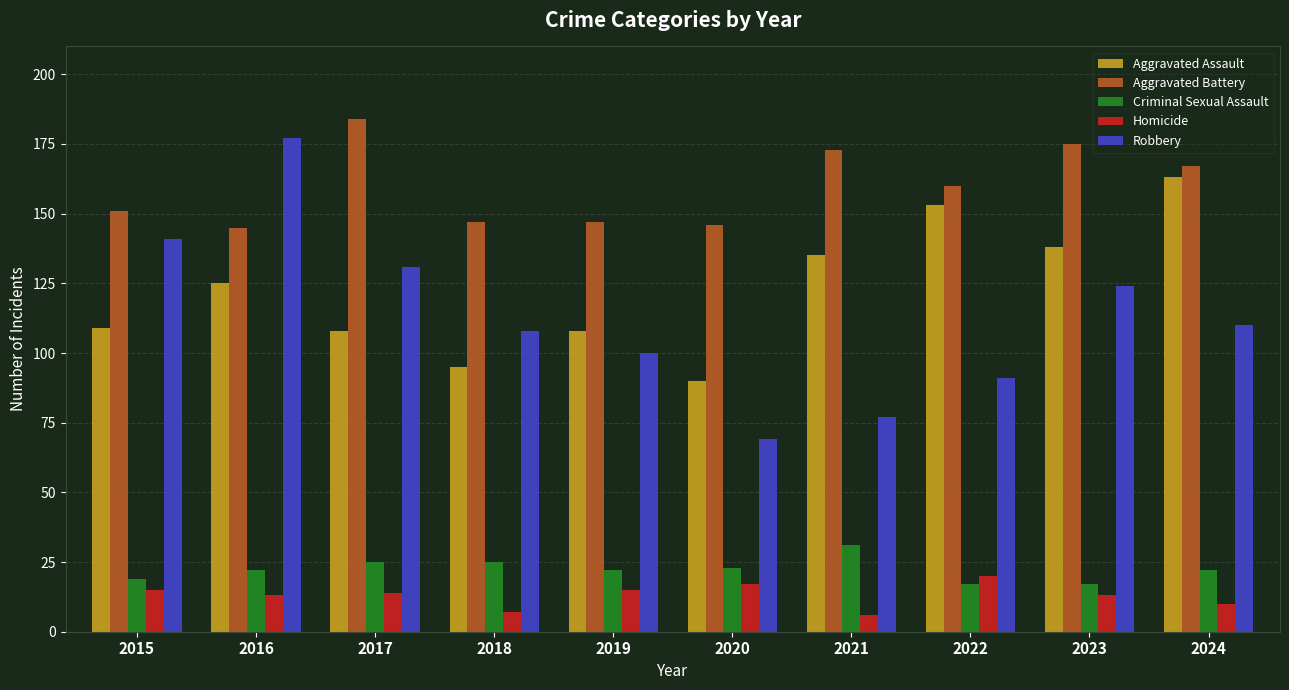

Which series has the largest total across all categories?

Aggravated Battery